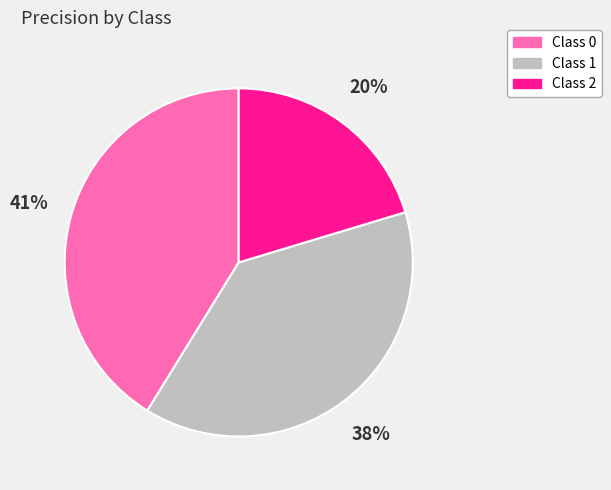

The Class 1 slice represents 26% of the pie. True or false?

False